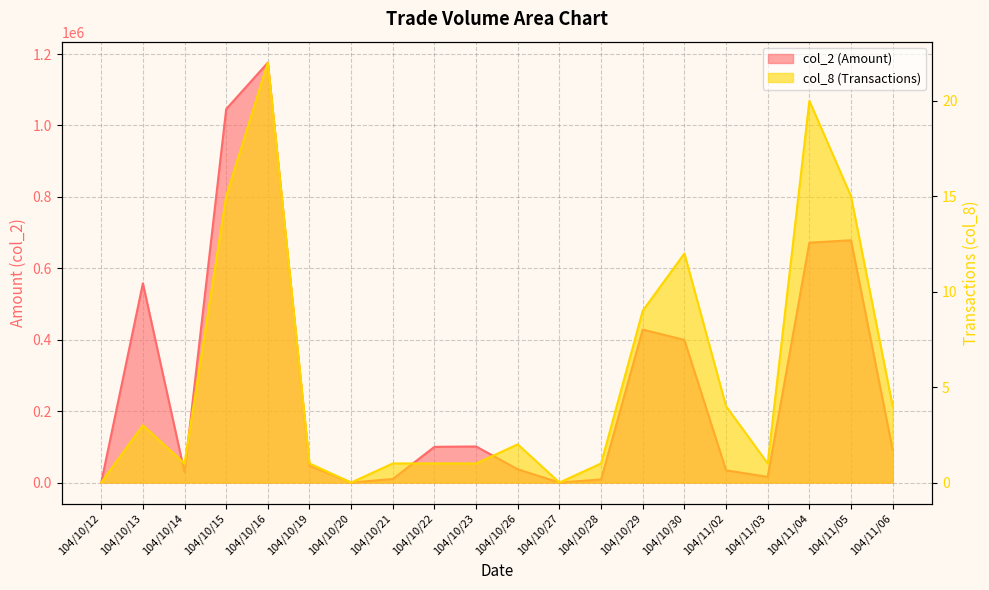

True or false: col_2 has a value of 9900 at 104/10/21.

True